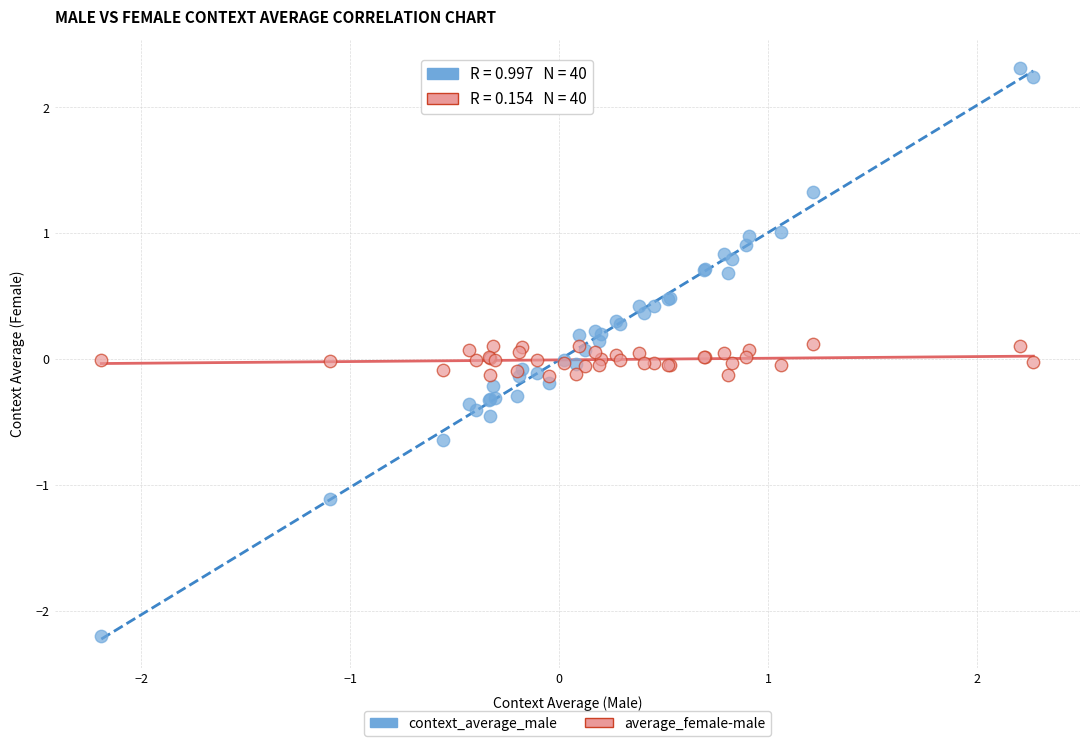

What is the X range (max minus min) for the scatter plot?

4.5